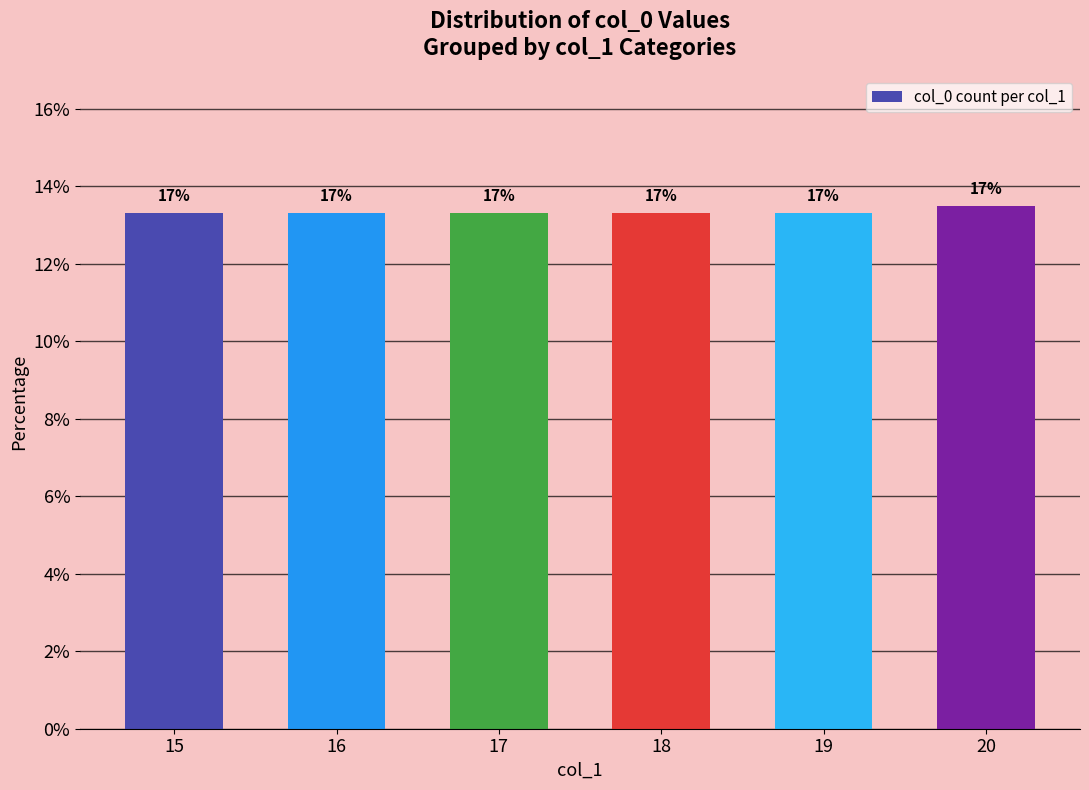

At which category does the chart reach its peak across all series?

20